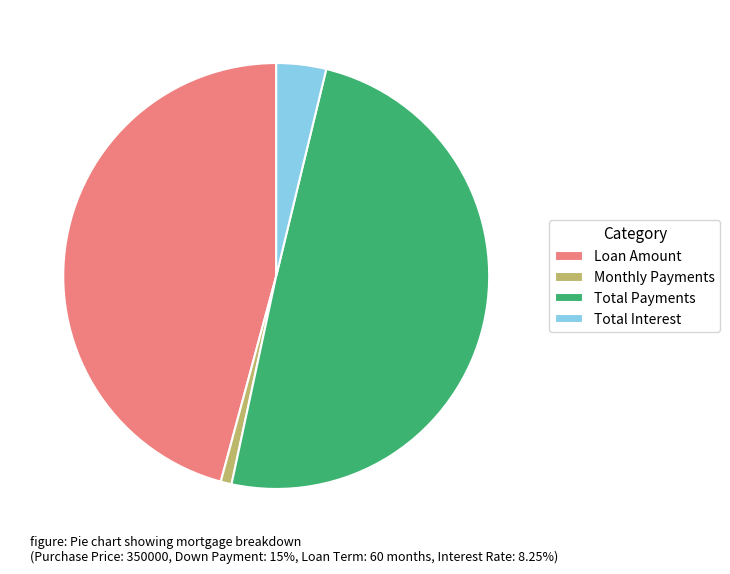

Rank the categories by value from highest to lowest.

Total Payments, Loan Amount, Total Interest, Monthly Payments